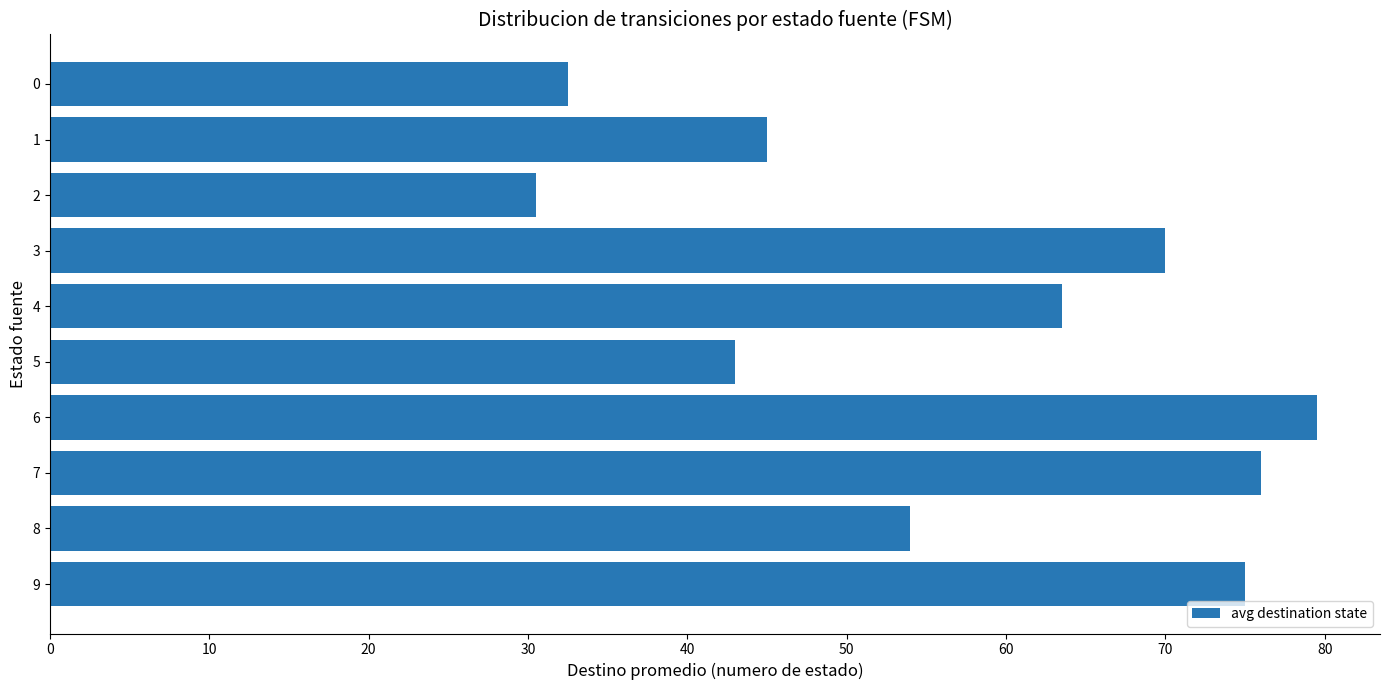

How many distinct data groups are displayed?

1